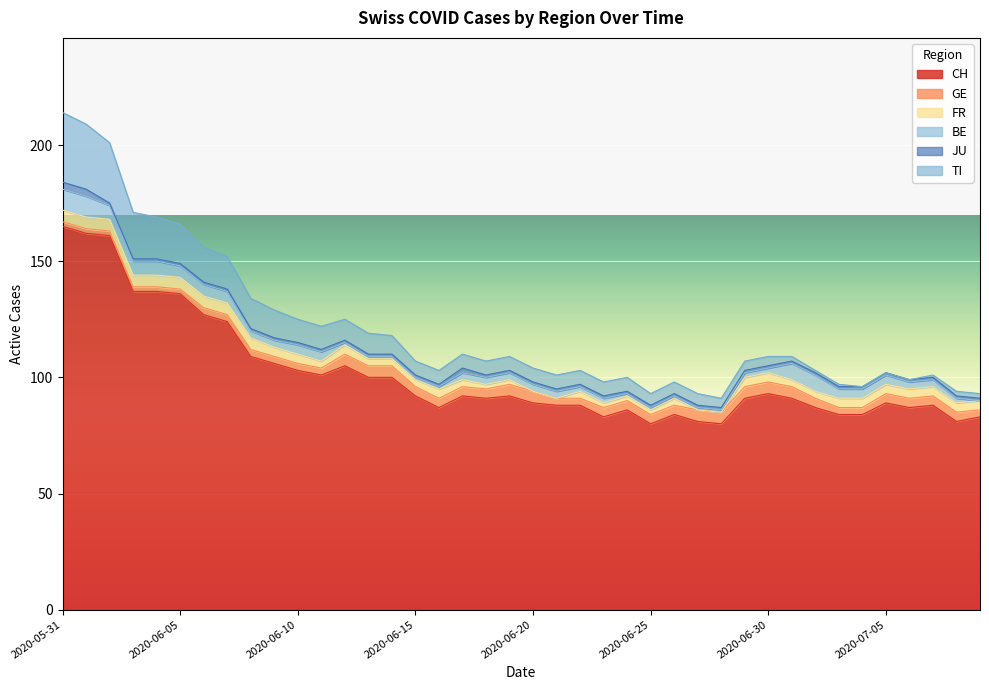

Reading left to right, list all the values displayed in this chart.

CH: 165	162	161	137	137	136	127	124	109	106	103	101	105	100	100	92	87	92	91	92	89	88	88	83	86	80	84	81	80	91	93	91	87	84	84	89	87	88	81	83
GE: 2	2	2	2	2	2	3	3	3	3	3	3	5	5	5	4	4	4	4	5	5	3	3	4	4	4	4	5	5	5	5	5	4	3	3	4	4	4	4	3
FR: 5	5	5	5	5	5	5	5	5	4	4	3	4	3	3	3	4	3	2	2	0	0	3	2	2	2	3	0	0	4	4	3	3	4	4	4	4	4	4	4
BE: 9	9	6	6	6	5	5	5	3	3	4	4	1	1	1	1	1	3	3	3	3	3	2	2	1	1	1	1	1	2	2	7	7	4	4	4	3	3	2	0
JU: 3	3	1	1	1	1	1	1	1	1	1	1	1	1	1	1	1	2	1	1	1	1	1	1	1	1	1	1	1	1	1	1	1	1	1	1	1	1	1	1
TI: 30	28	26	20	18	17	15	14	13	12	10	10	9	9	8	6	6	6	6	6	6	6	6	6	6	5	5	5	4	4	4	2	1	1	0	0	0	1	2	2